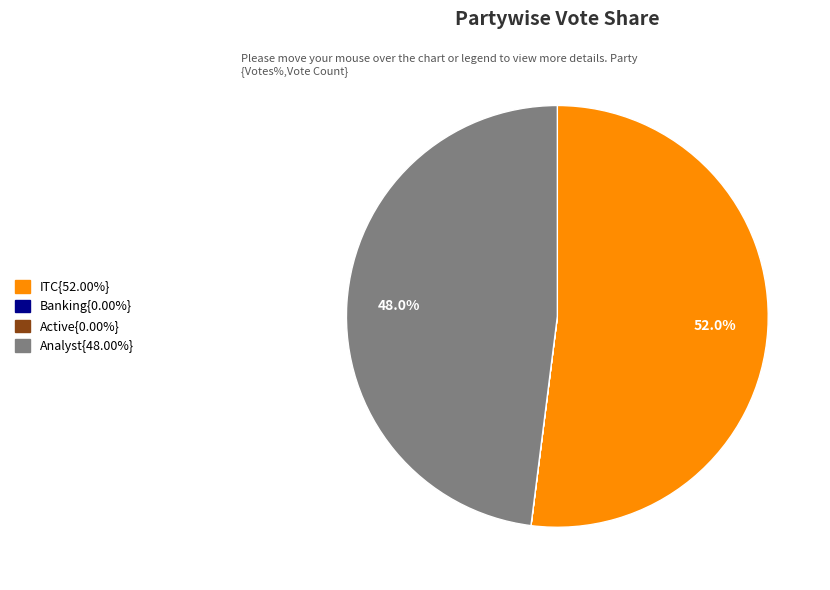

Does any single category account for the majority?

Yes